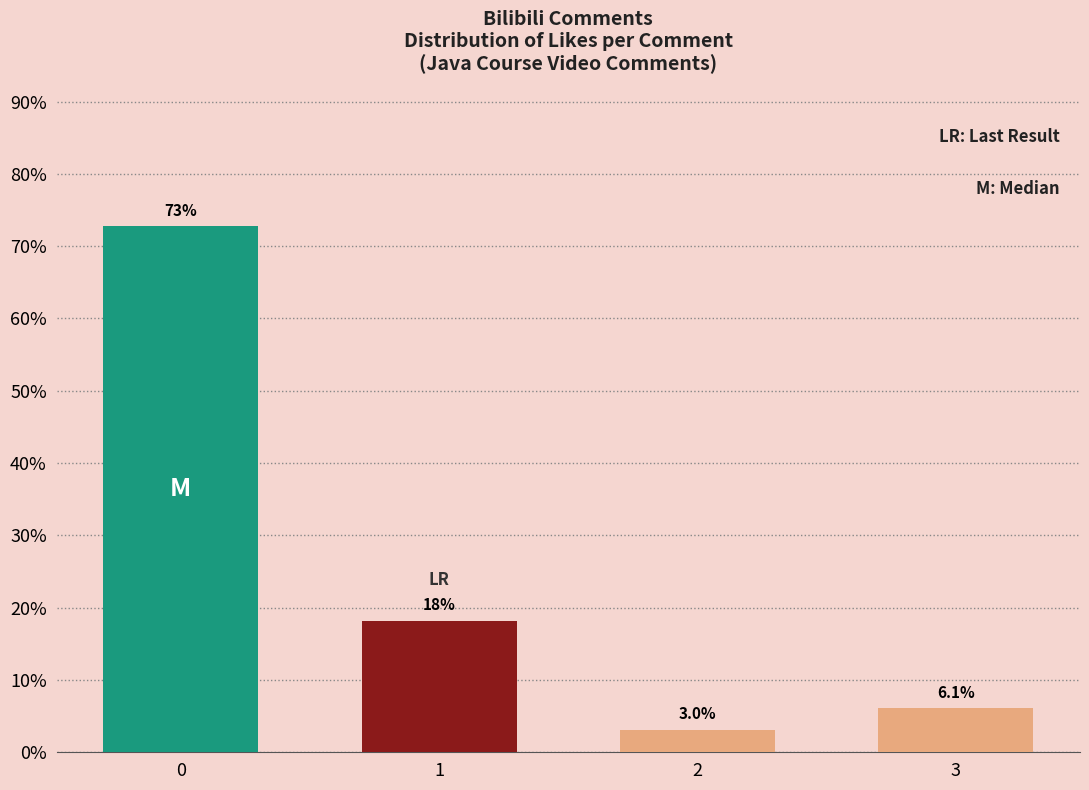

Reading right to left, list all the values displayed in this chart.

6.1	3.0	18.2	72.7